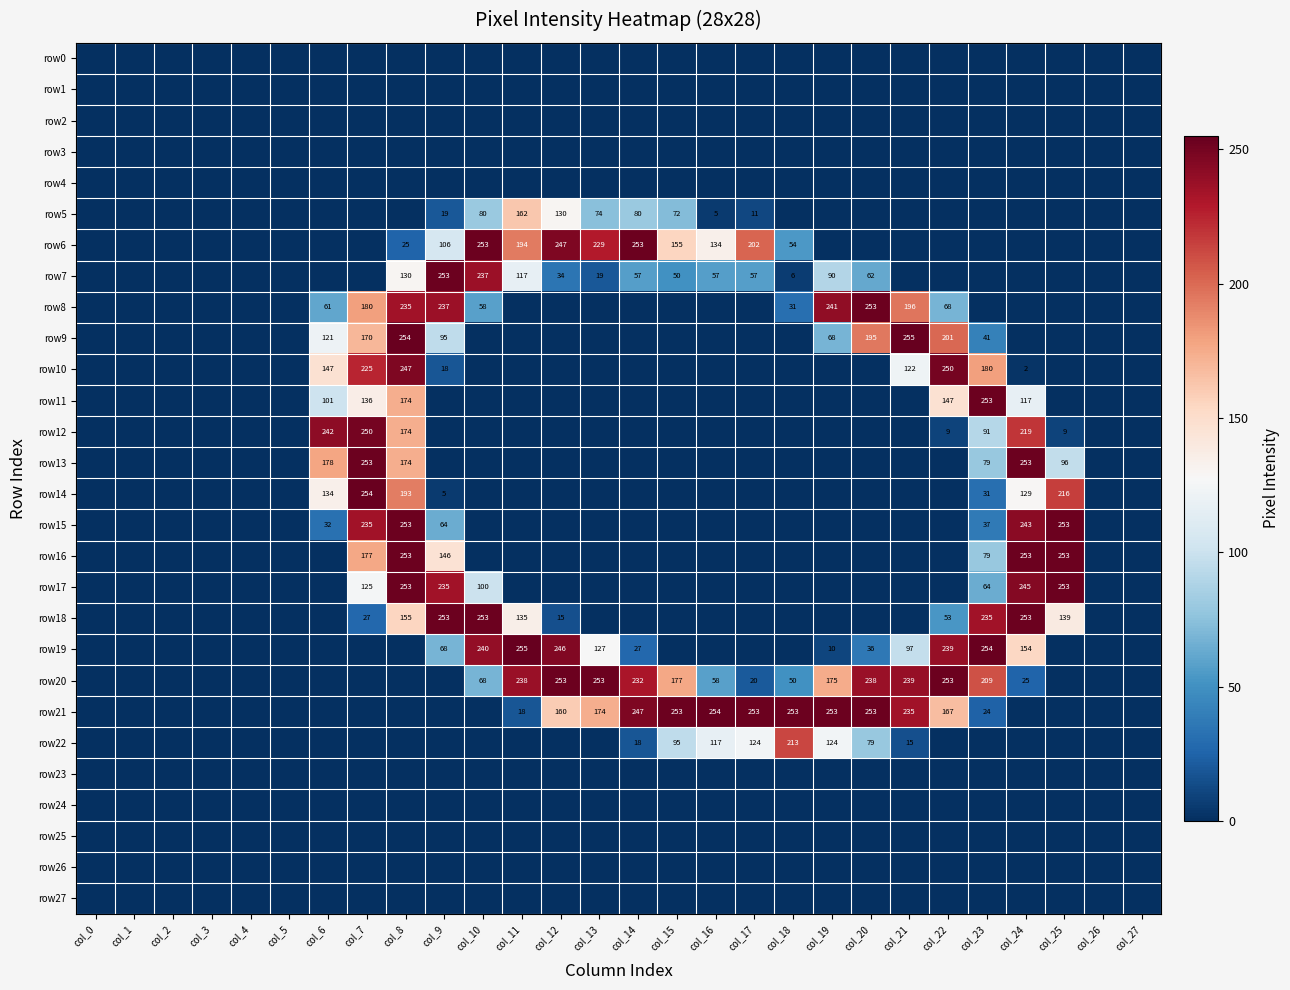

The row7 series shows 34 at col_12. True or false?

True